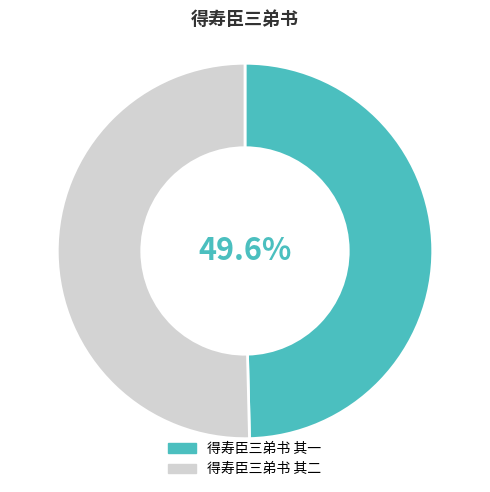

How many segments does this pie chart have?

2